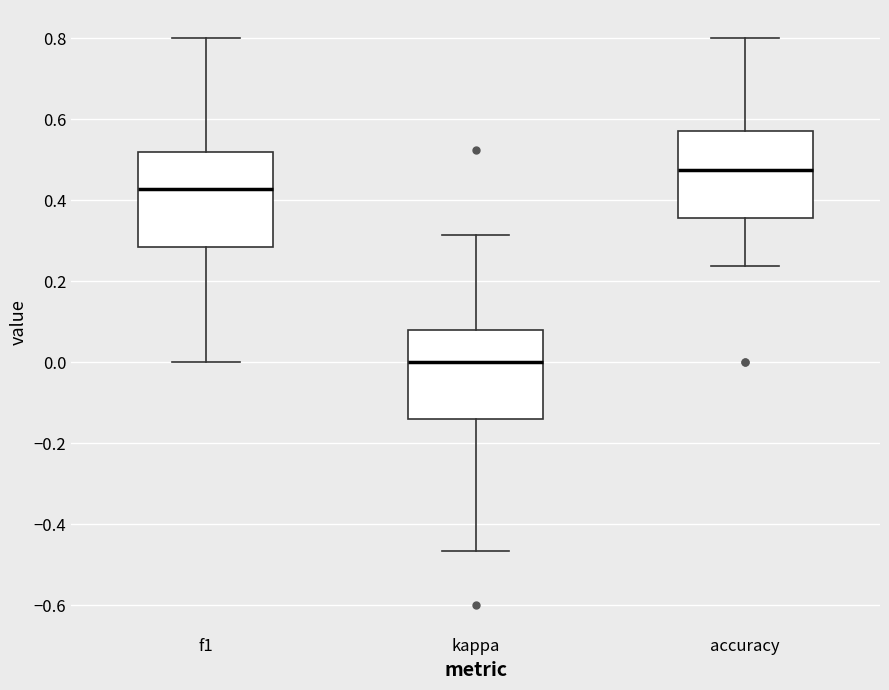

Reading left to right, read every box against the y-axis: the position of its median line, the range the box covers, and the ends of its whiskers. The values are not printed on the chart, so give them approximately, as read against the axis.

f1: median 0.42, box 0.28 to 0.52, whiskers 0.00 to 0.80
kappa: median 0.00, box -0.14 to 0.08, whiskers -0.46 to 0.32
accuracy: median 0.48, box 0.36 to 0.58, whiskers 0.24 to 0.80